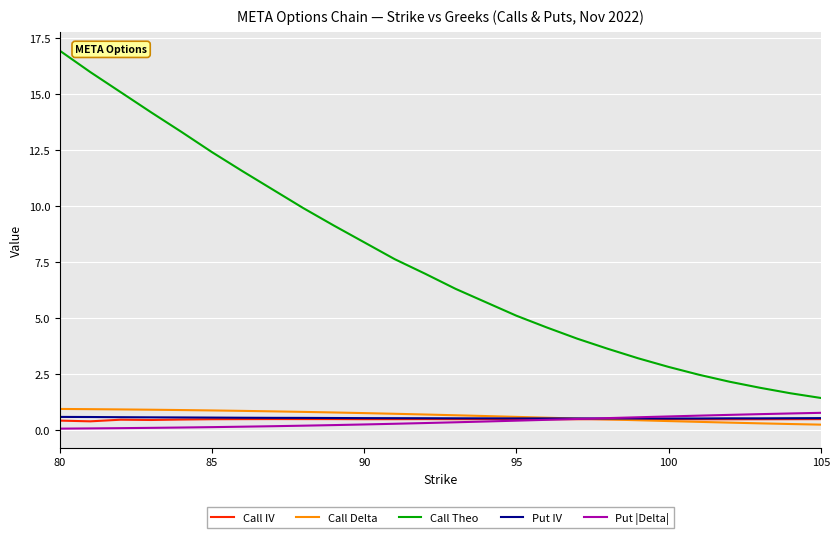

What is the maximum value for Call IV?

0.5